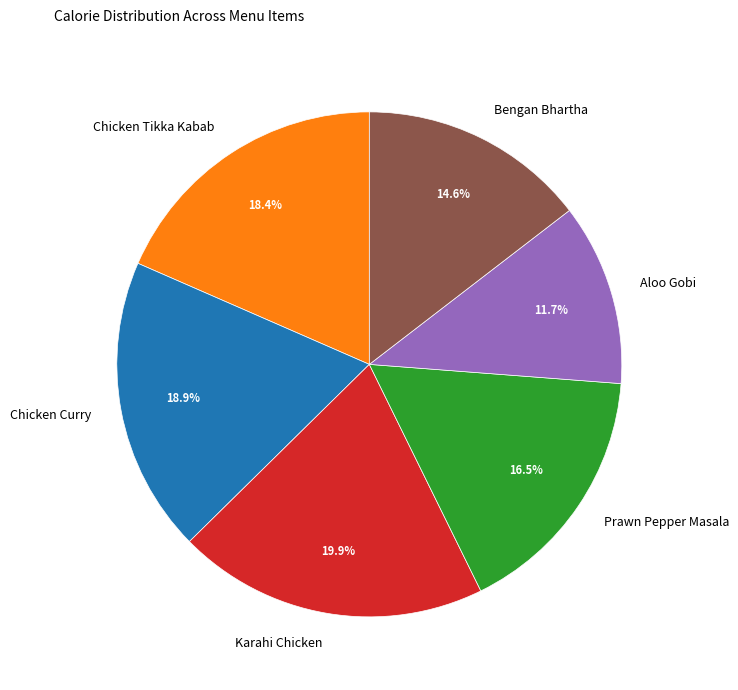

What is the largest slice in the pie chart?

Karahi Chicken